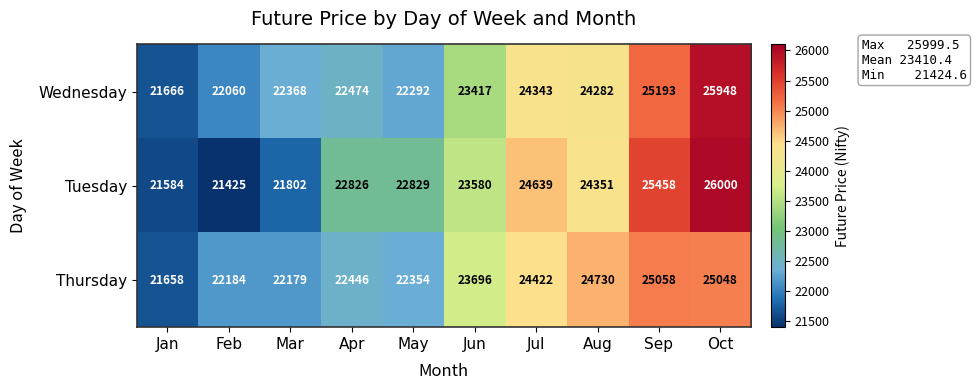

Count the number of data series in this chart.

3